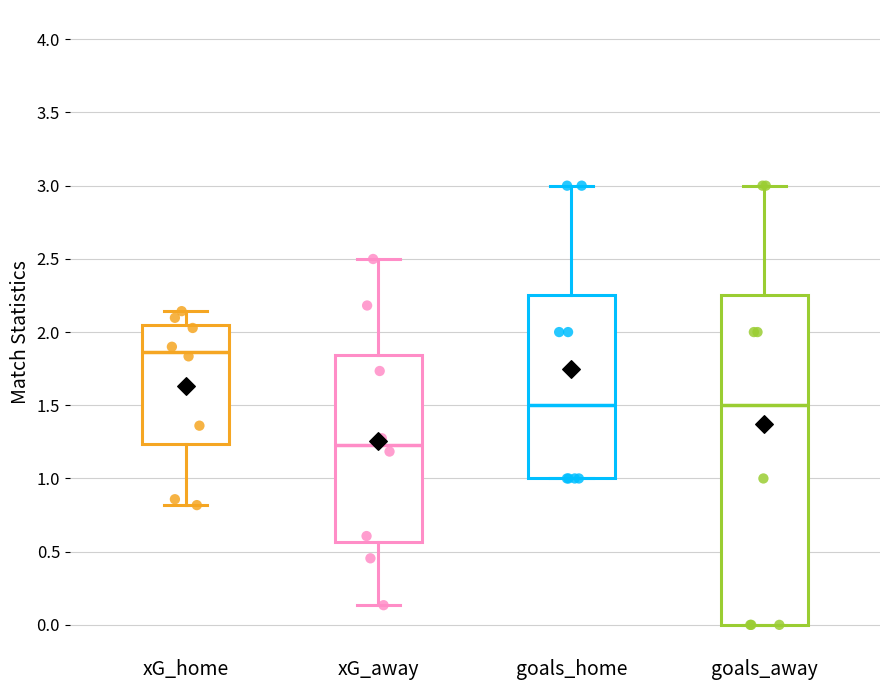

Which box is the tallest, from its lower edge to its upper edge?

goals_away